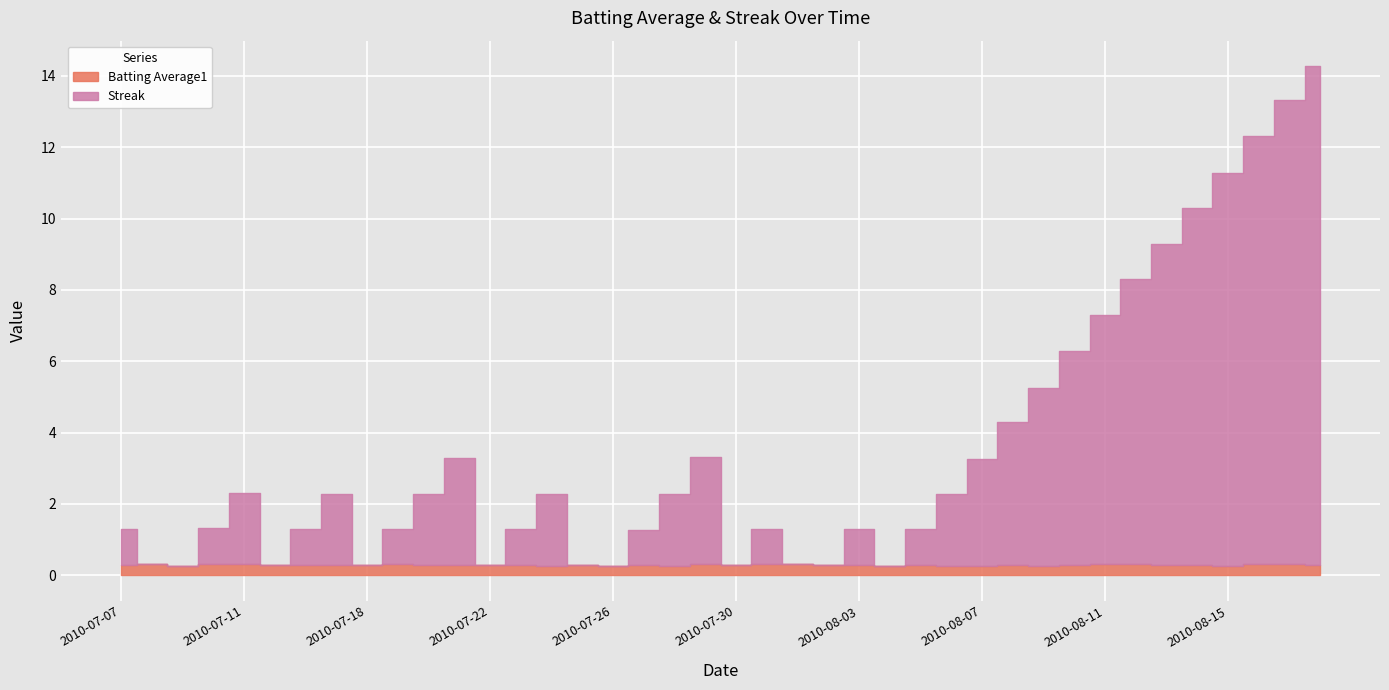

True or false: Streak has a value of 1.4 at 2010-07-23.

False